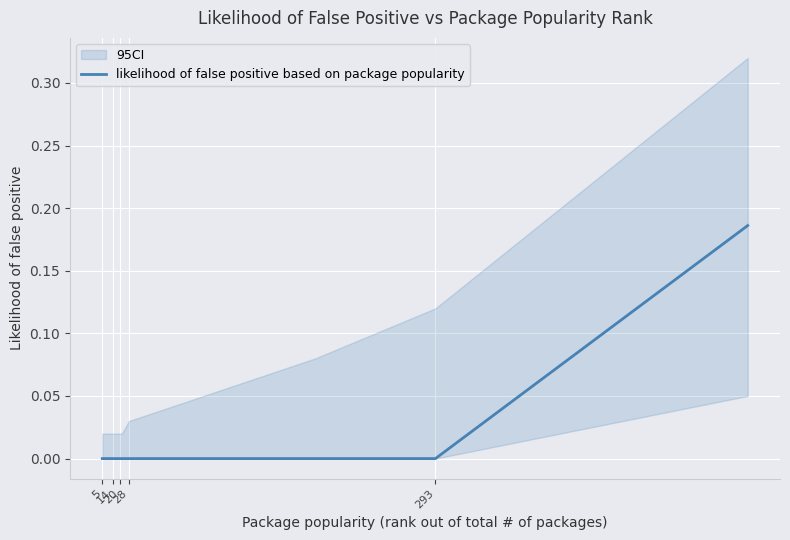

Where is the data nearest to the value 0?

5